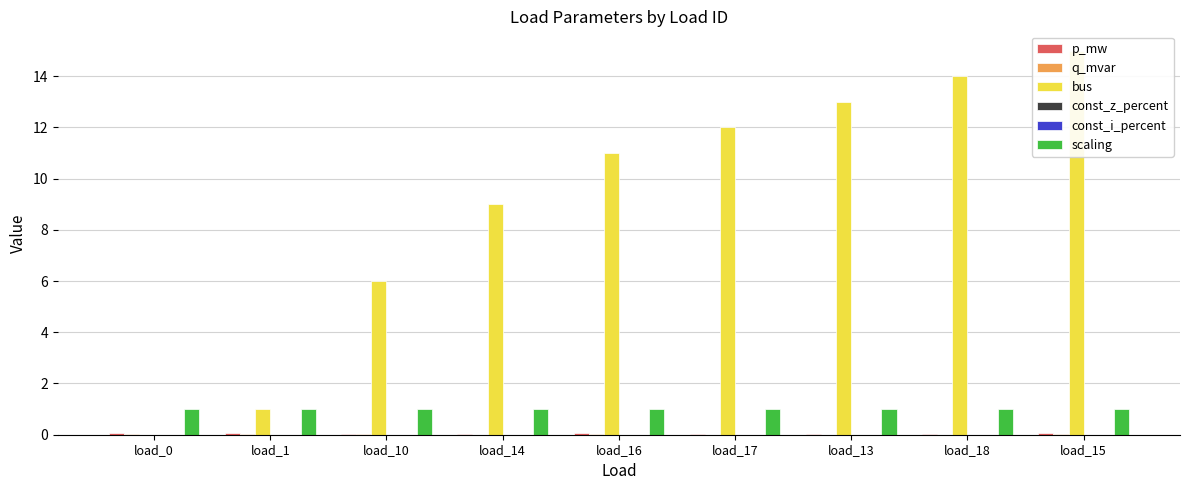

What position from the right is load_0?

9